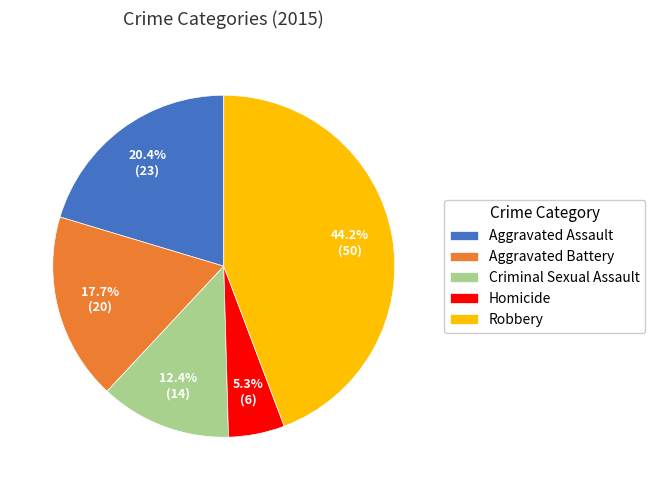

Is it true that Aggravated Battery is 7% of the pie?

False